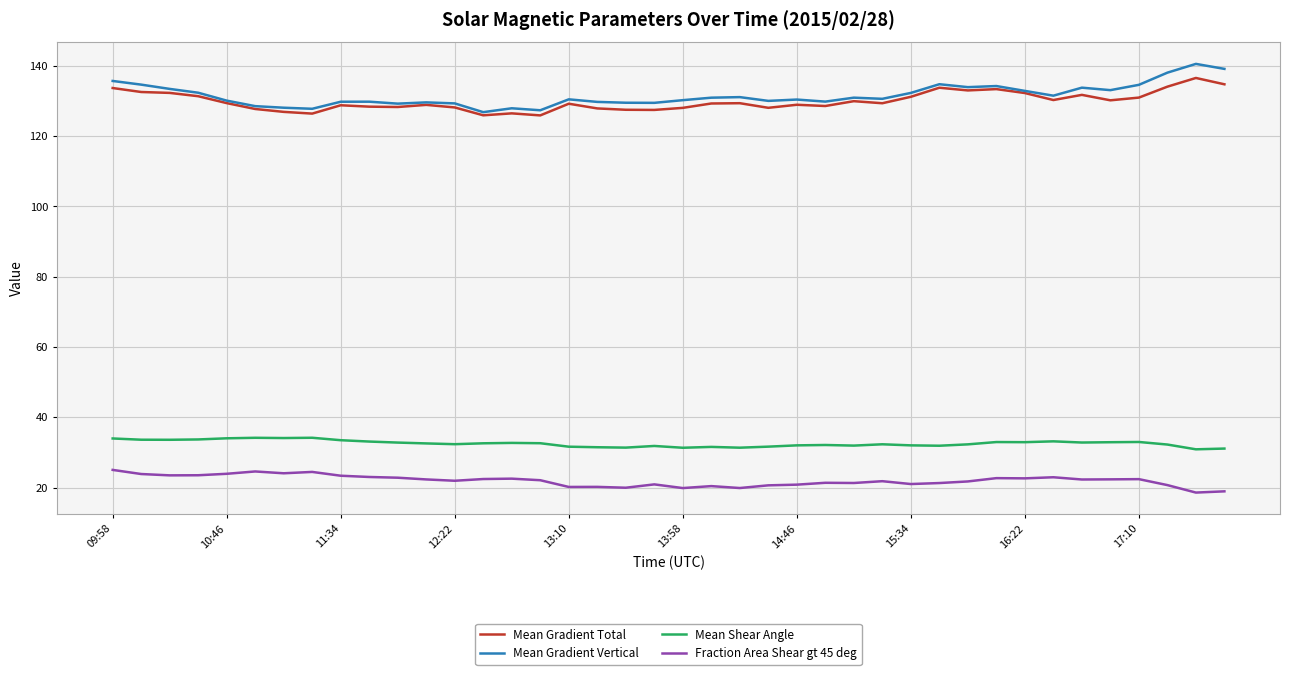

What is the minimum value for Mean Gradient Vertical?

126.8